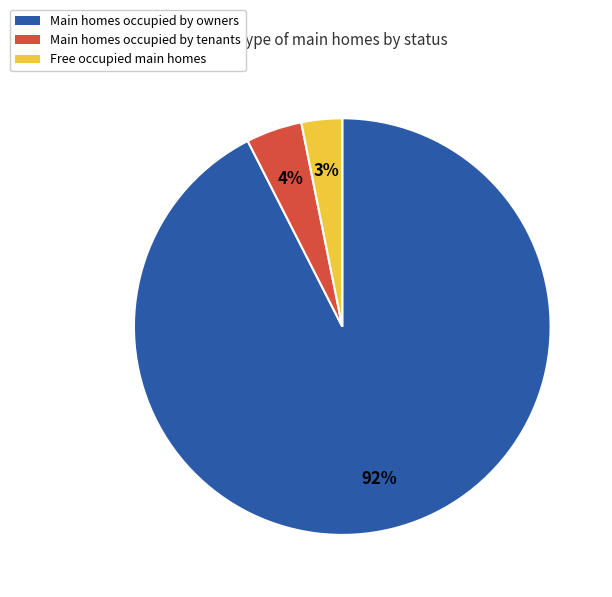

Does any single category account for the majority?

Yes